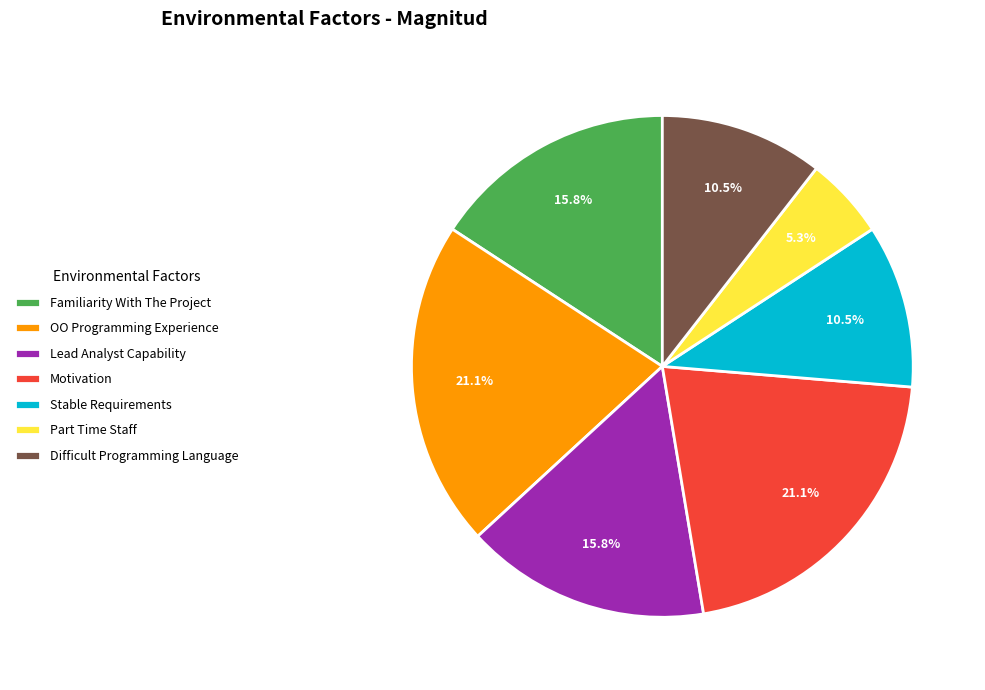

Which slice is the smallest?

Part Time Staff